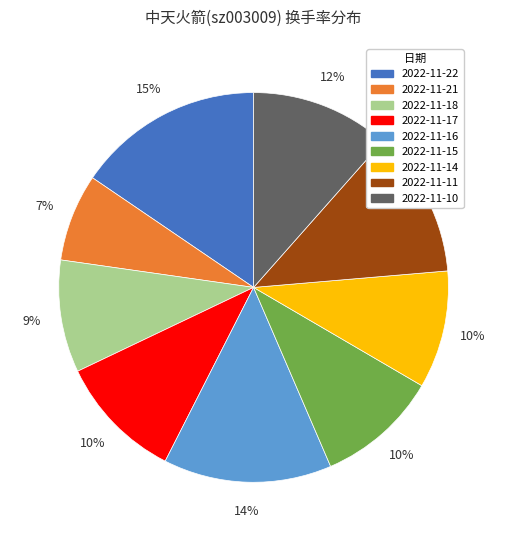

To the nearest percent, what percentage of the pie is 2022-11-14?

10%